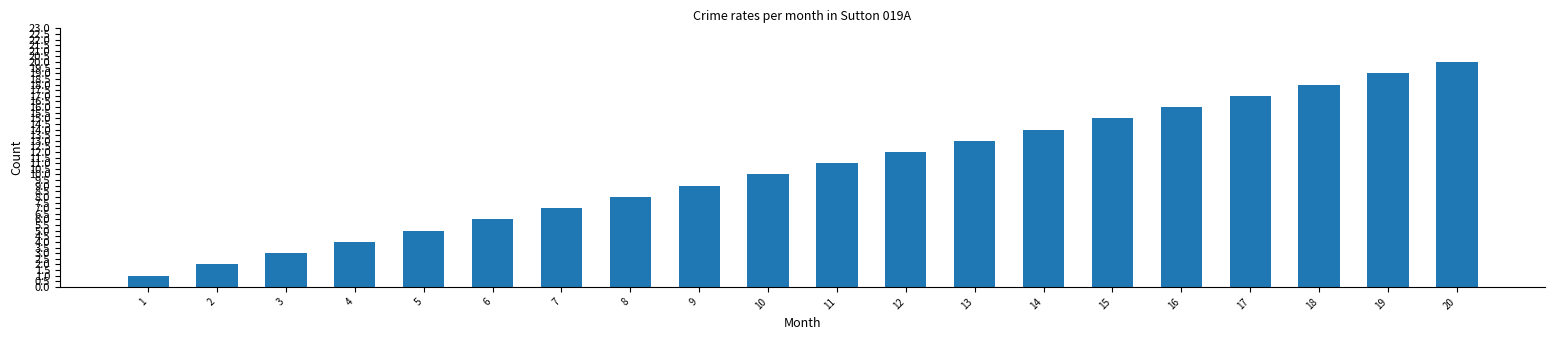

Reading left to right, transcribe all the data shown in this chart.

1=1	2=2	3=3	4=4	5=5	6=6	7=7	8=8	9=9	10=10	11=11	12=12	13=13	14=14	15=15	16=16	17=17	18=18	19=19	20=20